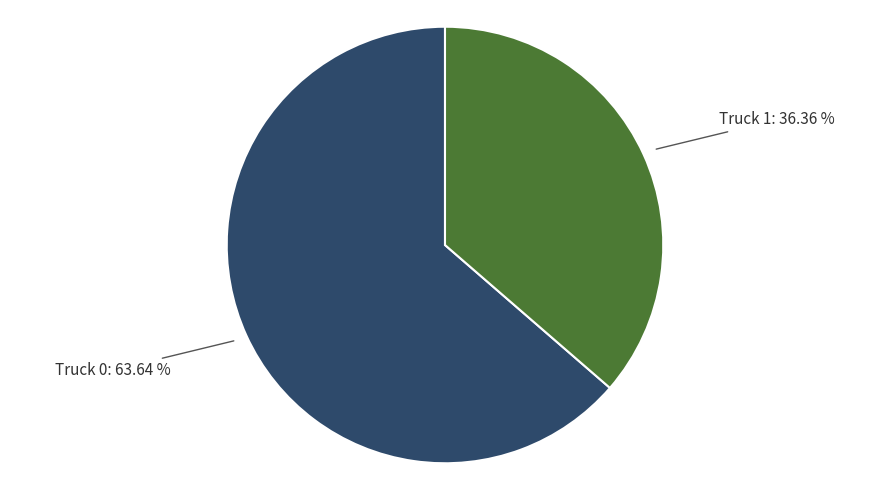

How many segments does this pie chart have?

2